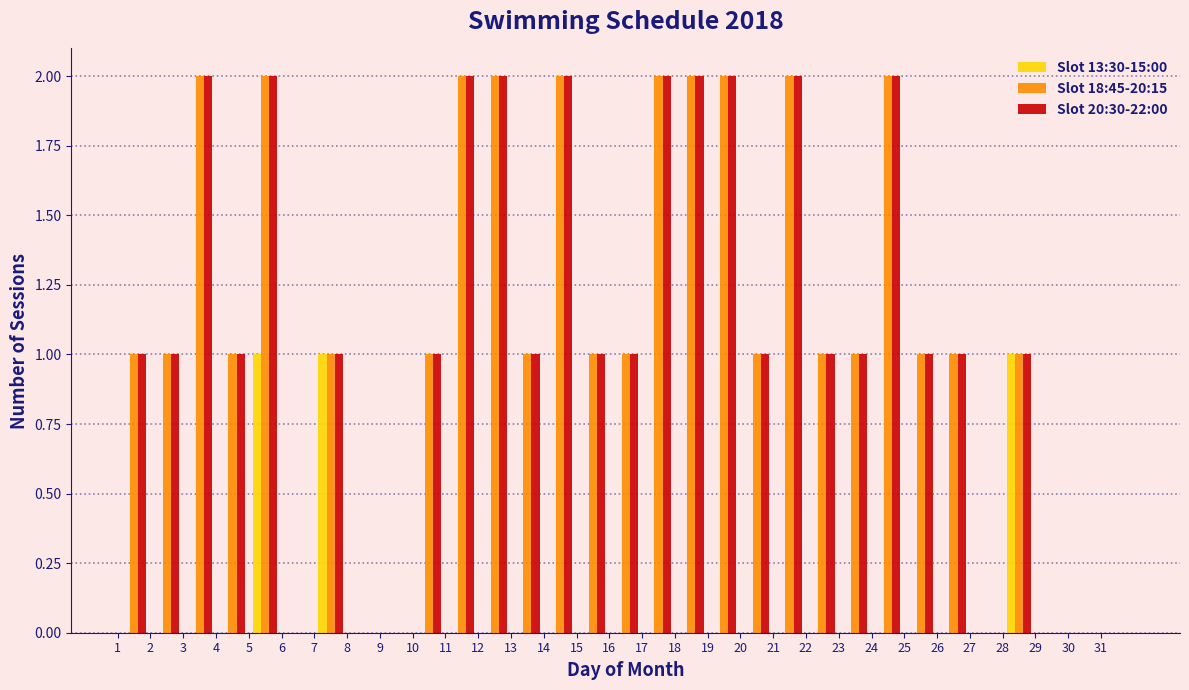

What is the height of the Slot 20:30-22:00 bar covering 11 to 12 on the x-axis? The values are not printed on the chart, so give them approximately, as read against the axis.

2